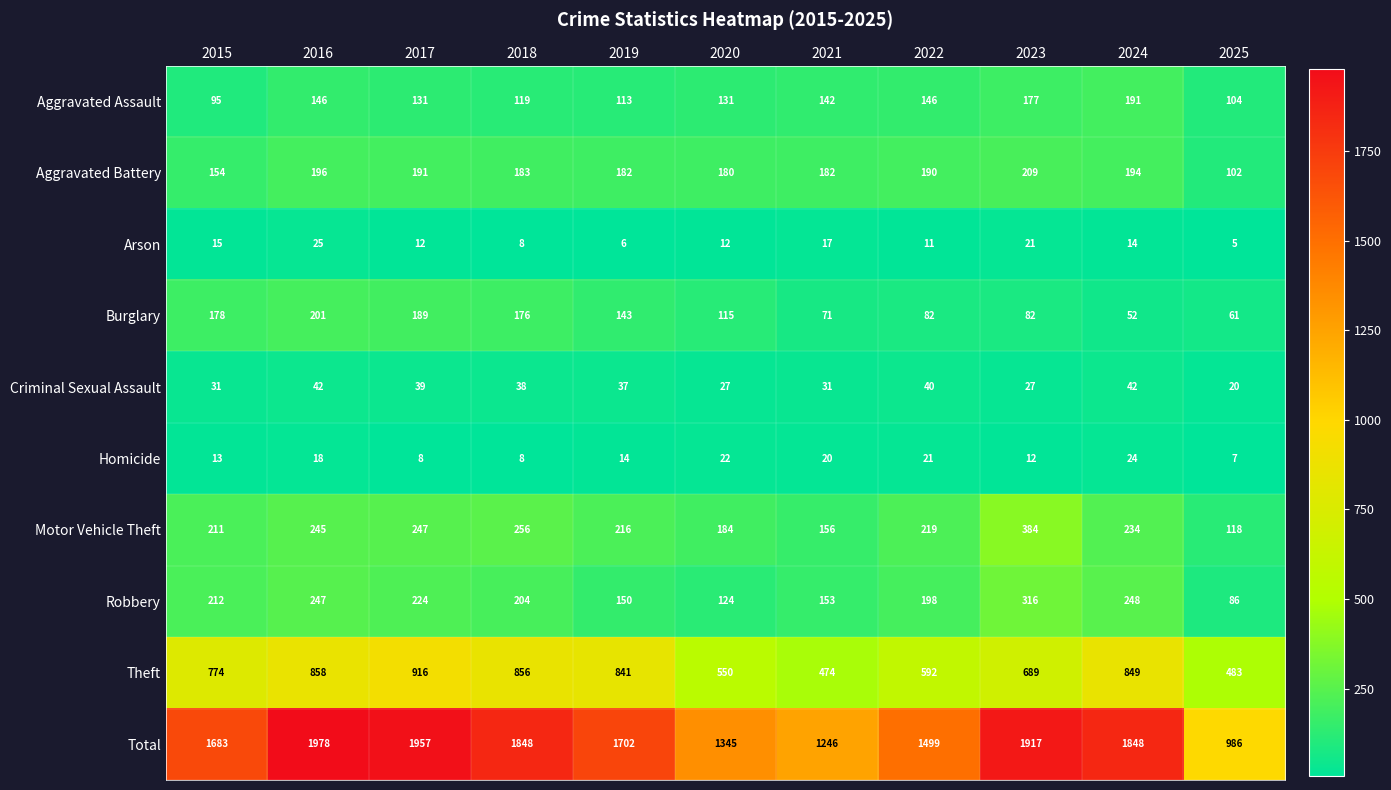

At which label does Arson first exceed 12?

2015